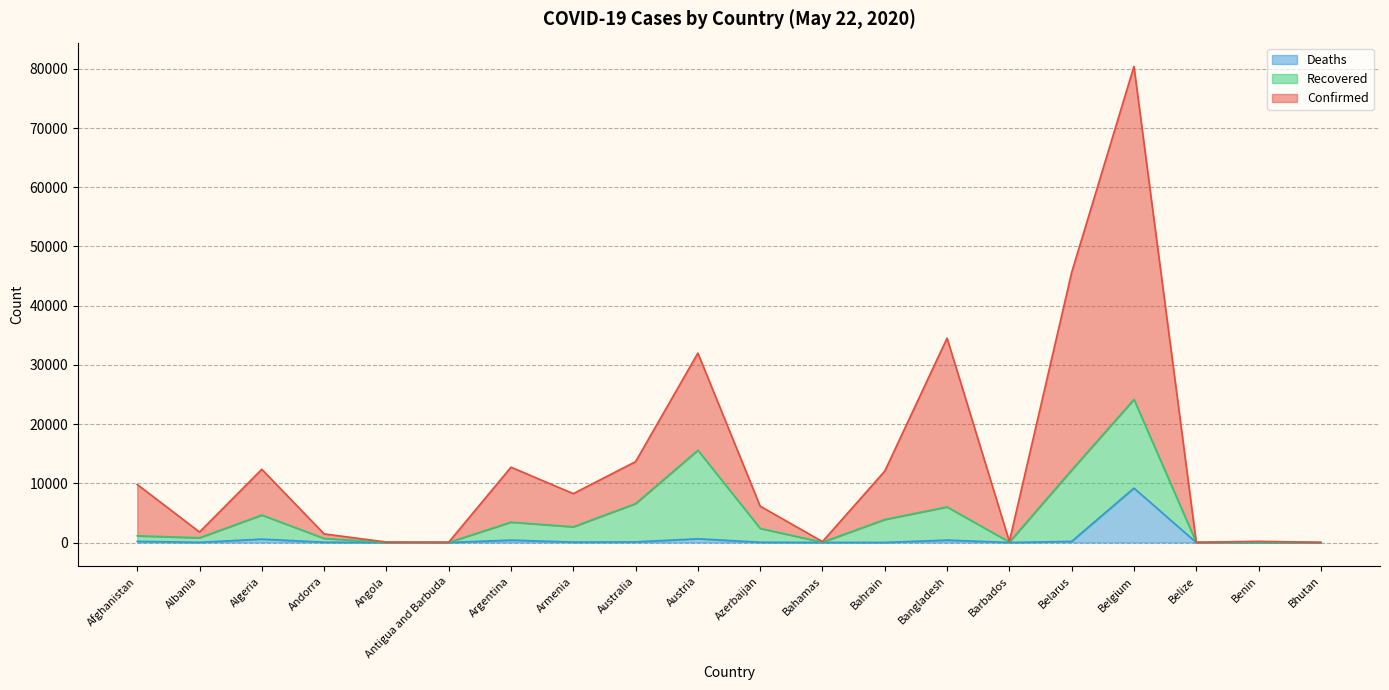

True or false: Confirmed and Deaths intersect in this chart.

False